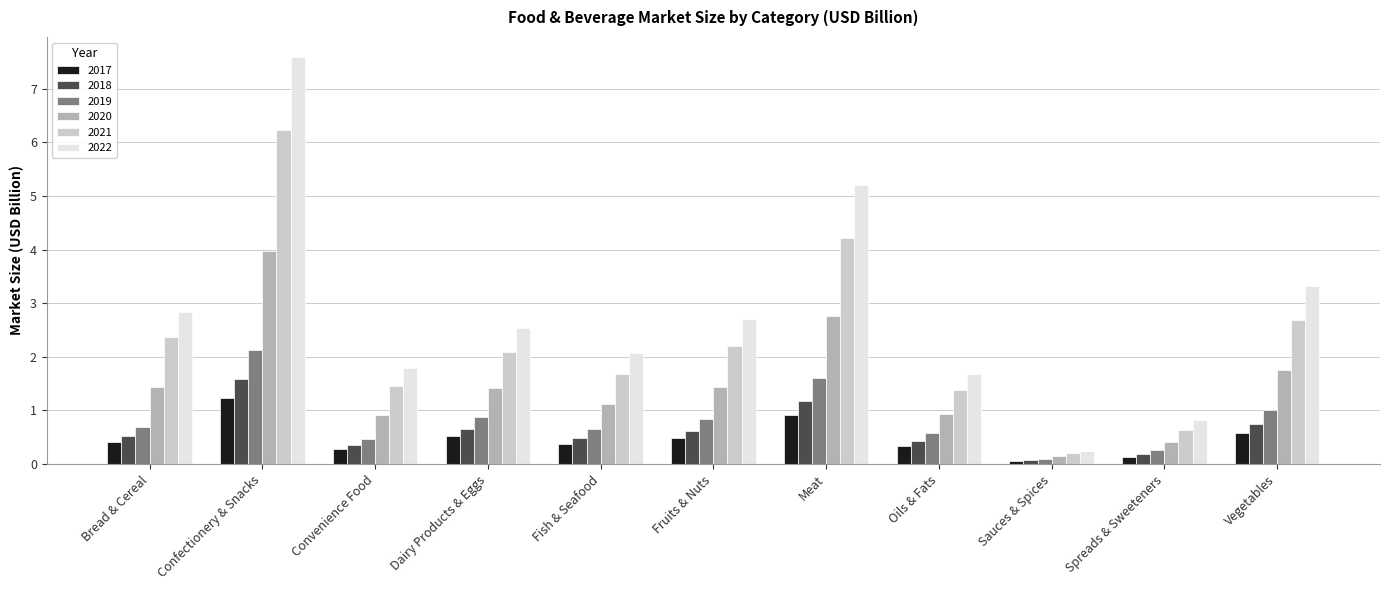

What is the sum of all 2019 values?

9.1